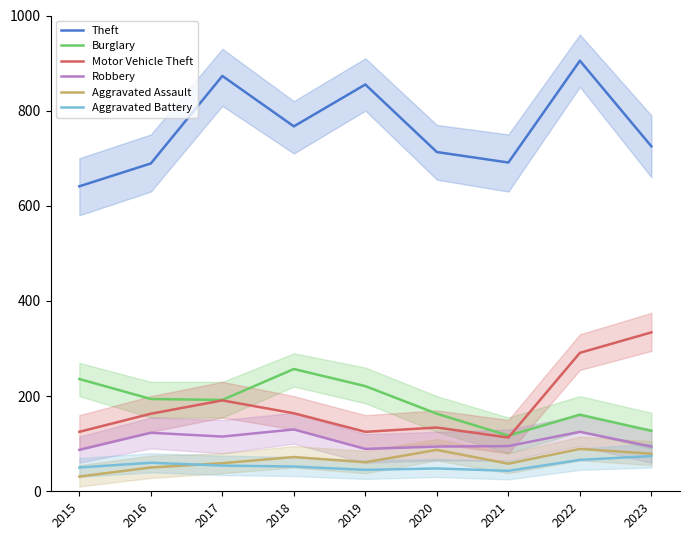

True or false: Motor Vehicle Theft has more than 2 points higher than both neighbors.

False